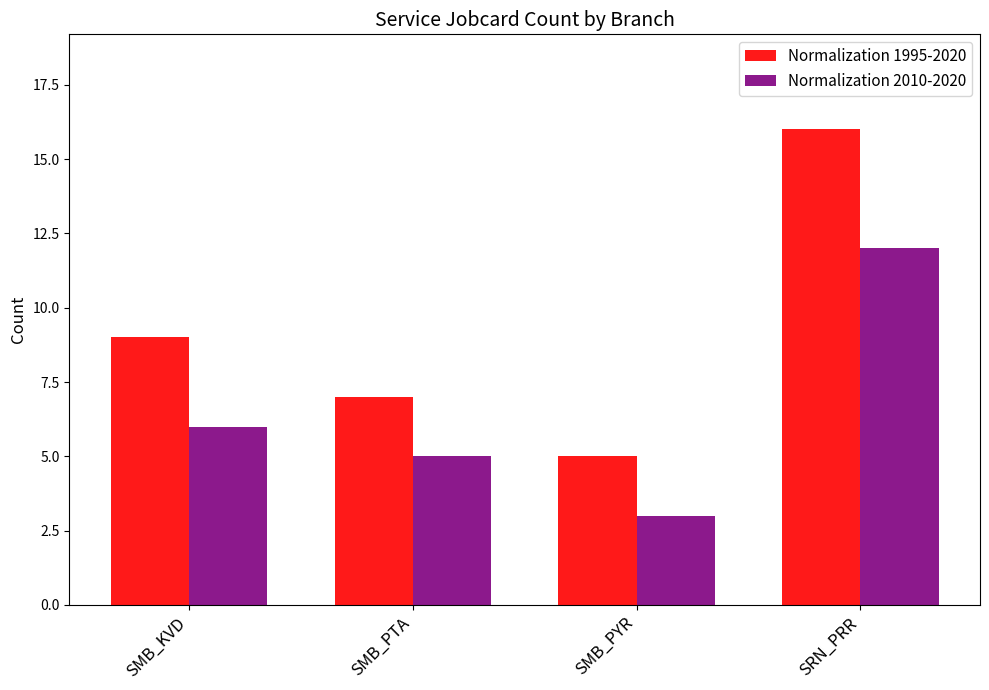

At SMB_PYR, list the series in order from smallest to largest.

Normalization 2010-2020, Normalization 1995-2020